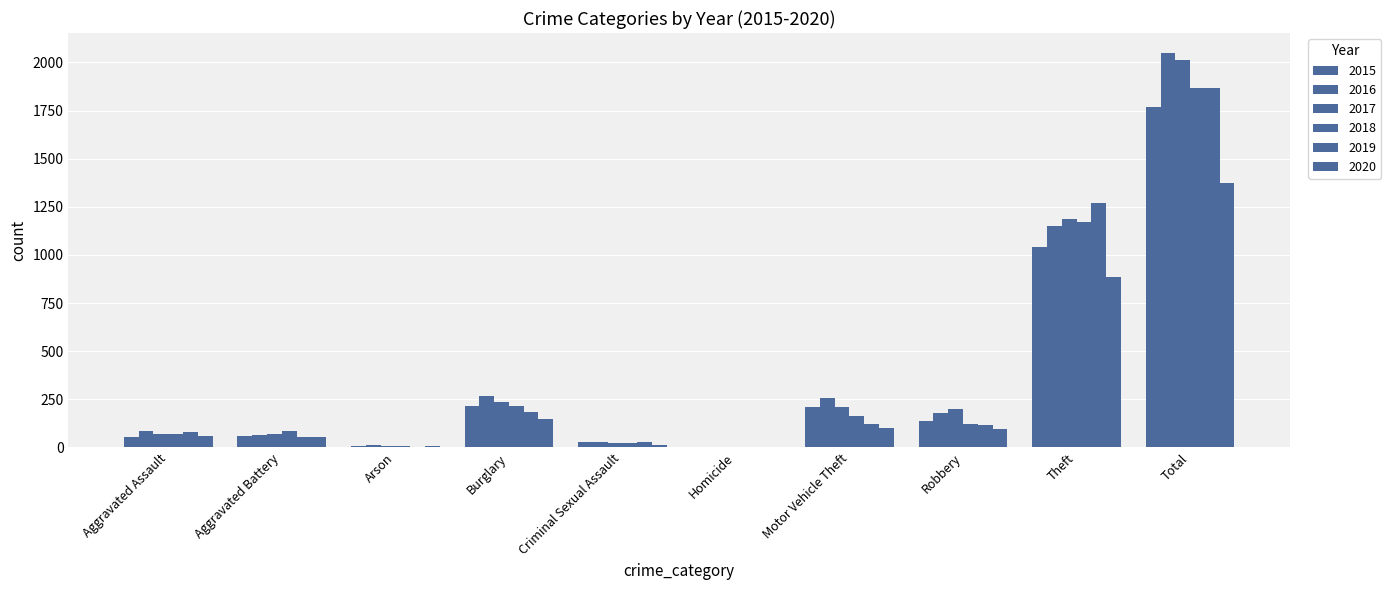

Reading left to right, extract all data points from this chart.

2015: Aggravated Assault=56	Aggravated Battery=60	Arson=10	Burglary=216	Criminal Sexual Assault=29	Homicide=5	Motor Vehicle Theft=212	Robbery=139	Theft=1041	Total=1768
2016: Aggravated Assault=88	Aggravated Battery=66	Arson=12	Burglary=266	Criminal Sexual Assault=26	Homicide=4	Motor Vehicle Theft=259	Robbery=178	Theft=1151	Total=2050
2017: Aggravated Assault=72	Aggravated Battery=71	Arson=7	Burglary=237	Criminal Sexual Assault=22	Homicide=4	Motor Vehicle Theft=208	Robbery=202	Theft=1188	Total=2011
2018: Aggravated Assault=72	Aggravated Battery=86	Arson=7	Burglary=218	Criminal Sexual Assault=24	Homicide=4	Motor Vehicle Theft=163	Robbery=121	Theft=1170	Total=1865
2019: Aggravated Assault=80	Aggravated Battery=53	Arson=5	Burglary=182	Criminal Sexual Assault=31	Homicide=4	Motor Vehicle Theft=123	Robbery=116	Theft=1272	Total=1866
2020: Aggravated Assault=62	Aggravated Battery=57	Arson=7	Burglary=146	Criminal Sexual Assault=15	Homicide=5	Motor Vehicle Theft=99	Robbery=97	Theft=884	Total=1372